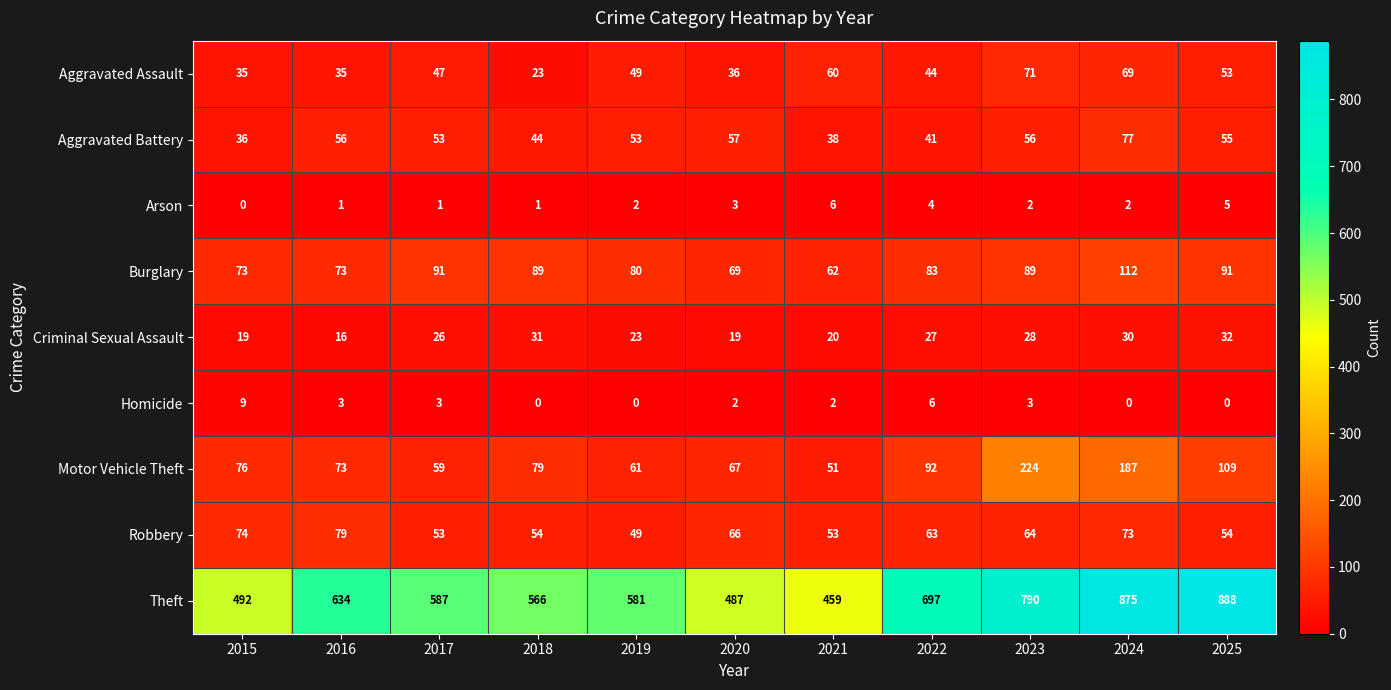

What is the difference between the maximum and minimum values in the Motor Vehicle Theft series?

173